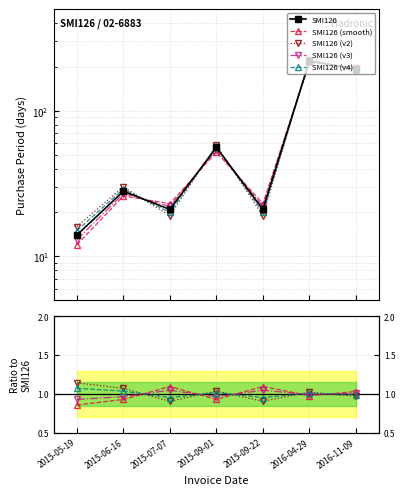

Reading right to left, extract all data points from this chart.

SMI126: 194.0	220.0	21.0	56.0	21.0	28.0	14.0
SMI126 (smooth): 1.0	1.0	1.1	0.9	1.1	0.9	0.9
SMI126 (v2): 1.0	1.0	0.9	1.0	0.9	1.1	1.1
SMI126 (v3): 1.0	1.0	1.0	1.0	1.0	1.0	0.9
SMI126 (v4): 1.0	1.0	1.0	1.0	1.0	1.0	1.1